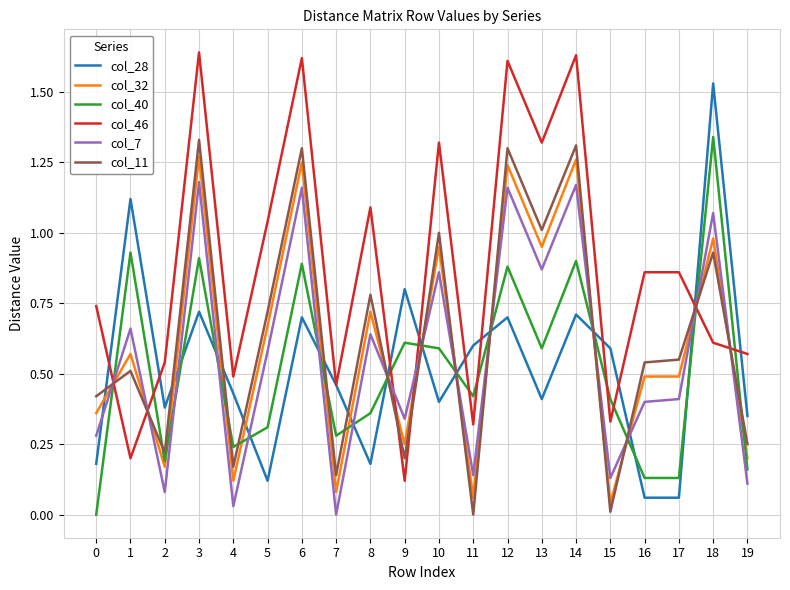

Rank the series at 4 from lowest to highest value.

col_7, col_32, col_11, col_40, col_28, col_46